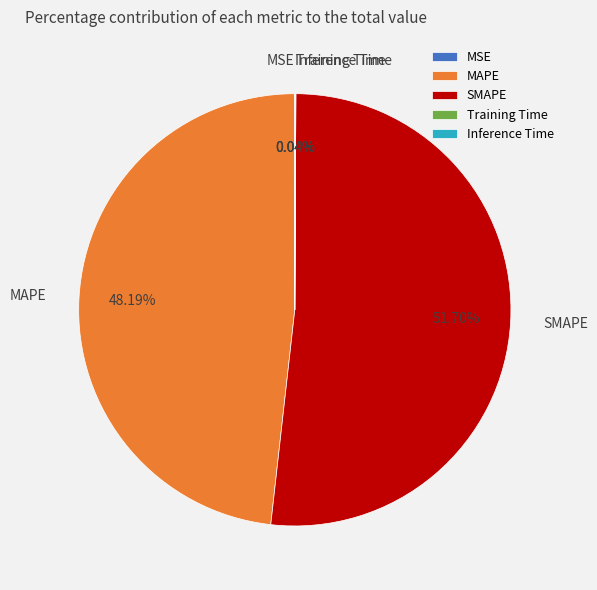

What is the largest slice in the pie chart?

SMAPE